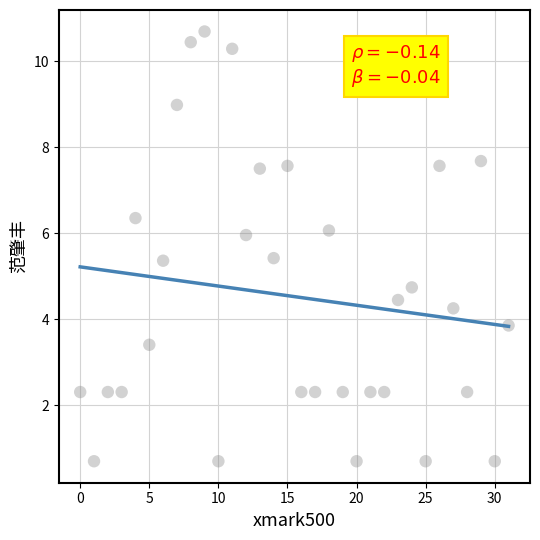

How many data points are displayed?

32